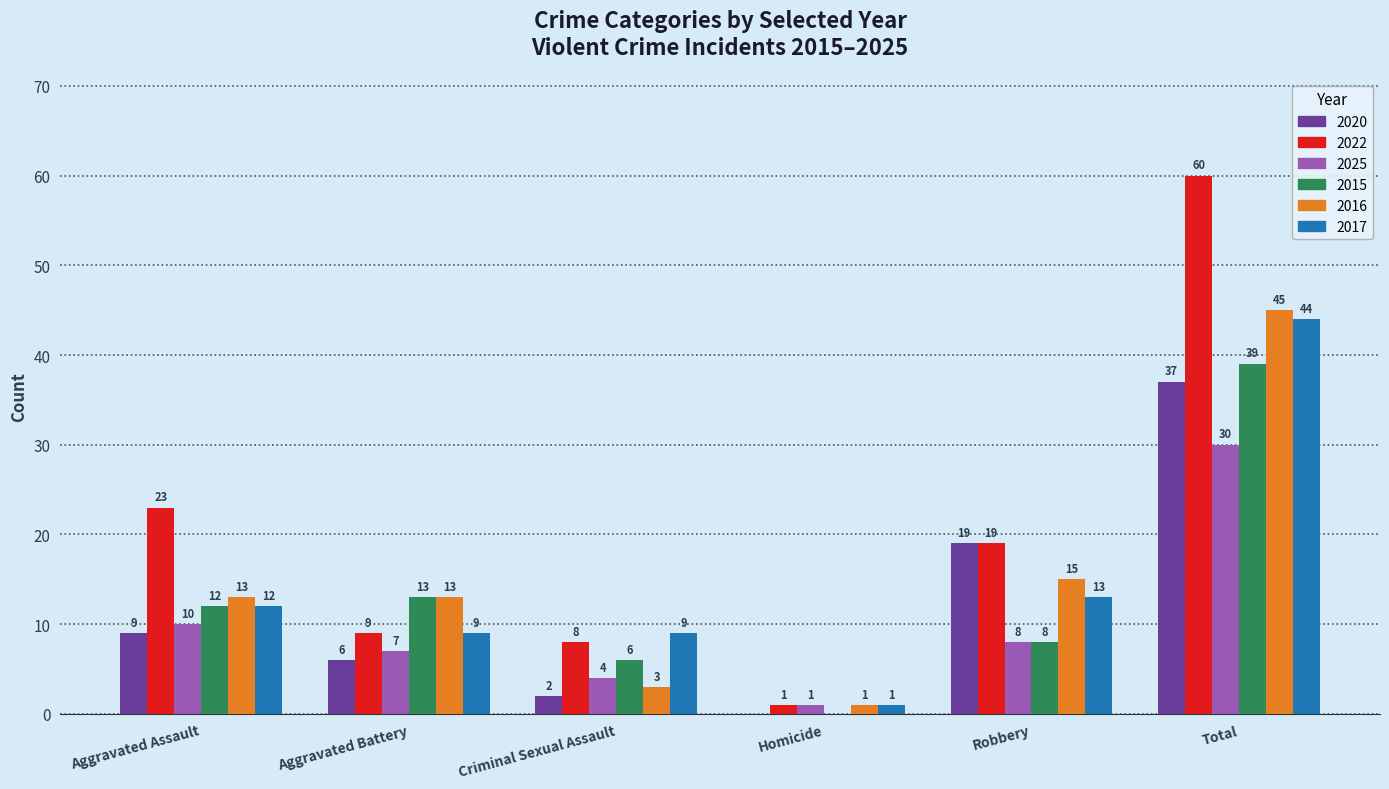

What is the average value of the 2022 series?

20